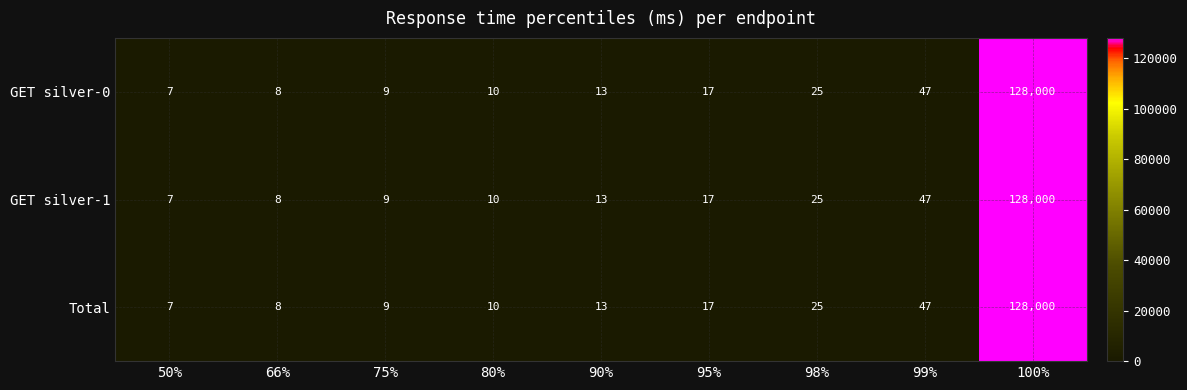

What is the maximum value for Total?

128000